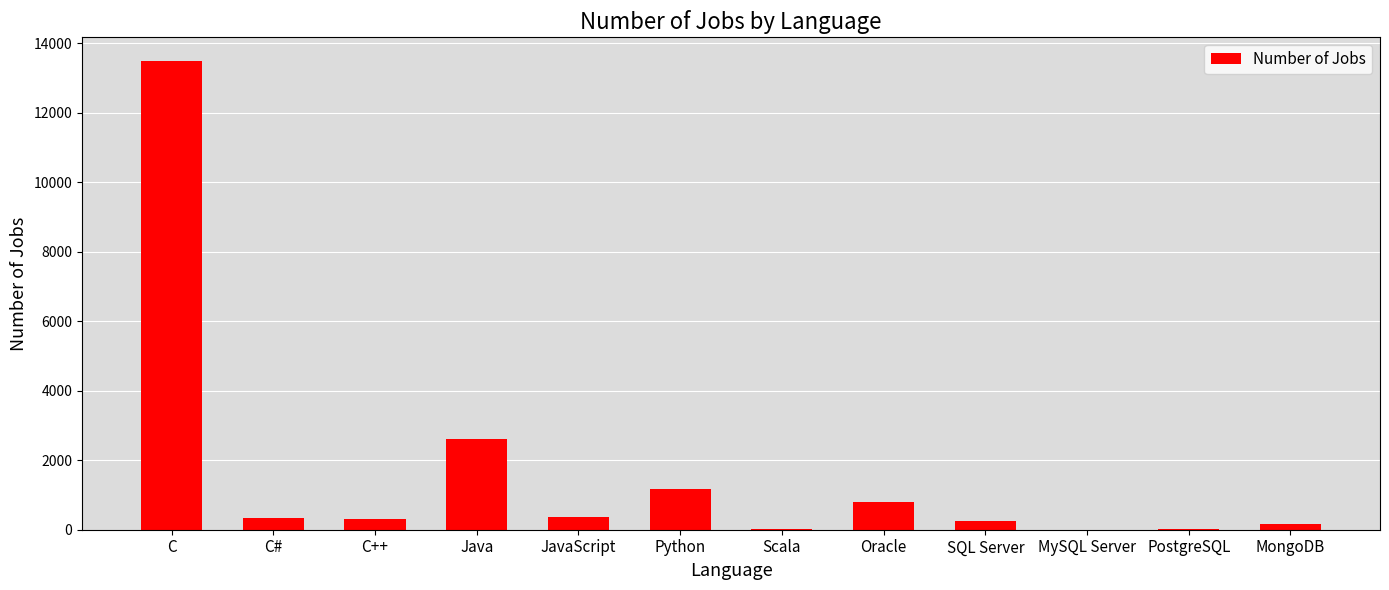

At which label is the value closest to 6749?

Java